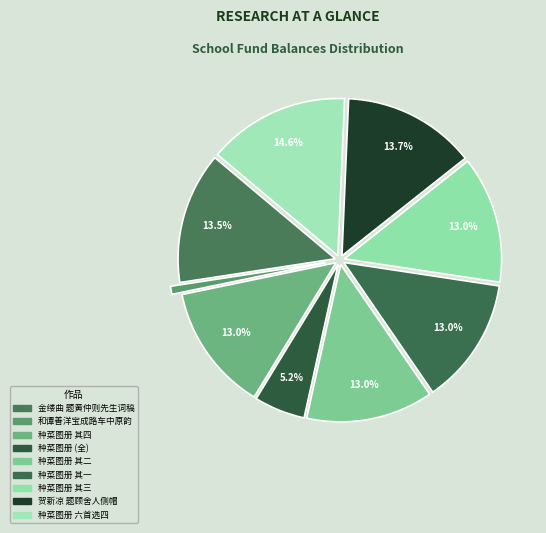

Count the number of slices in the pie.

9